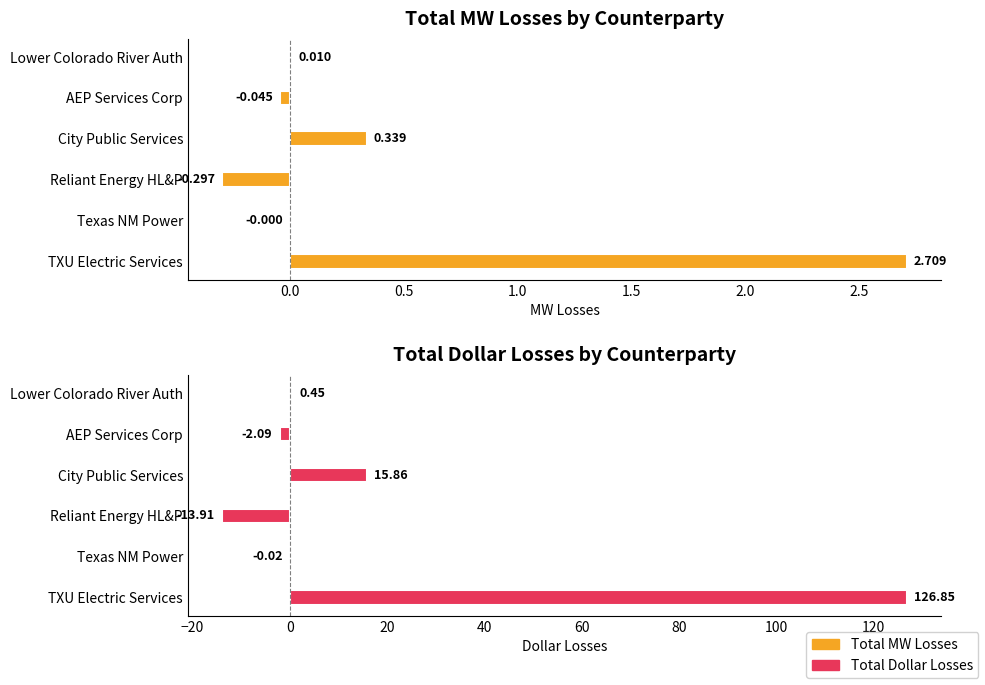

How many bars are there in each group?

2